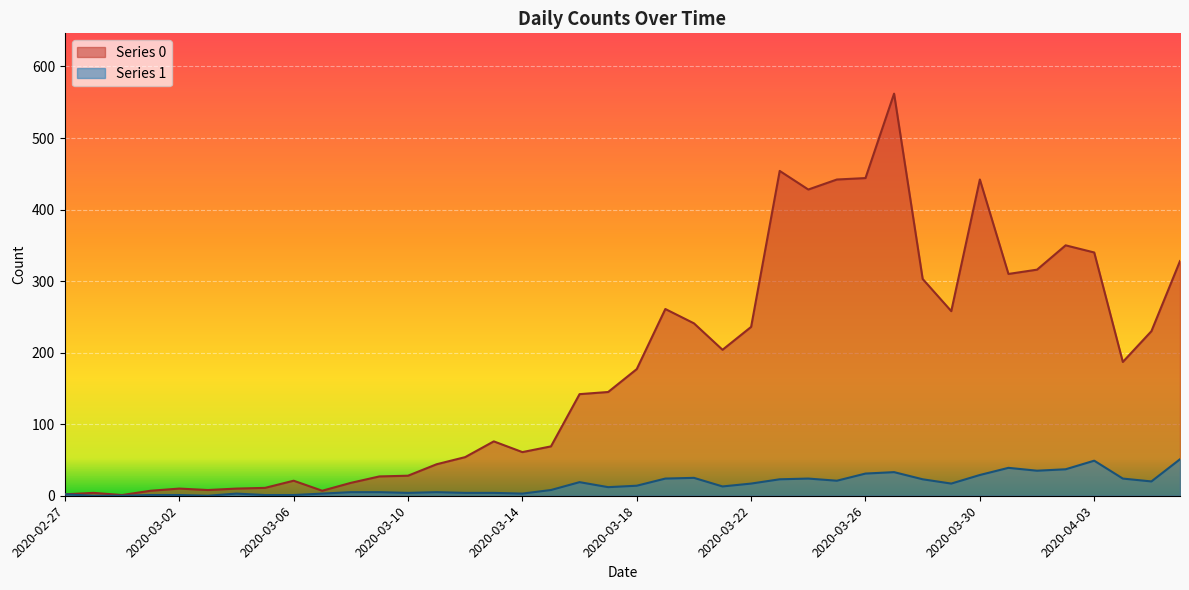

How many interior local valleys does the Series 1 series have?

9